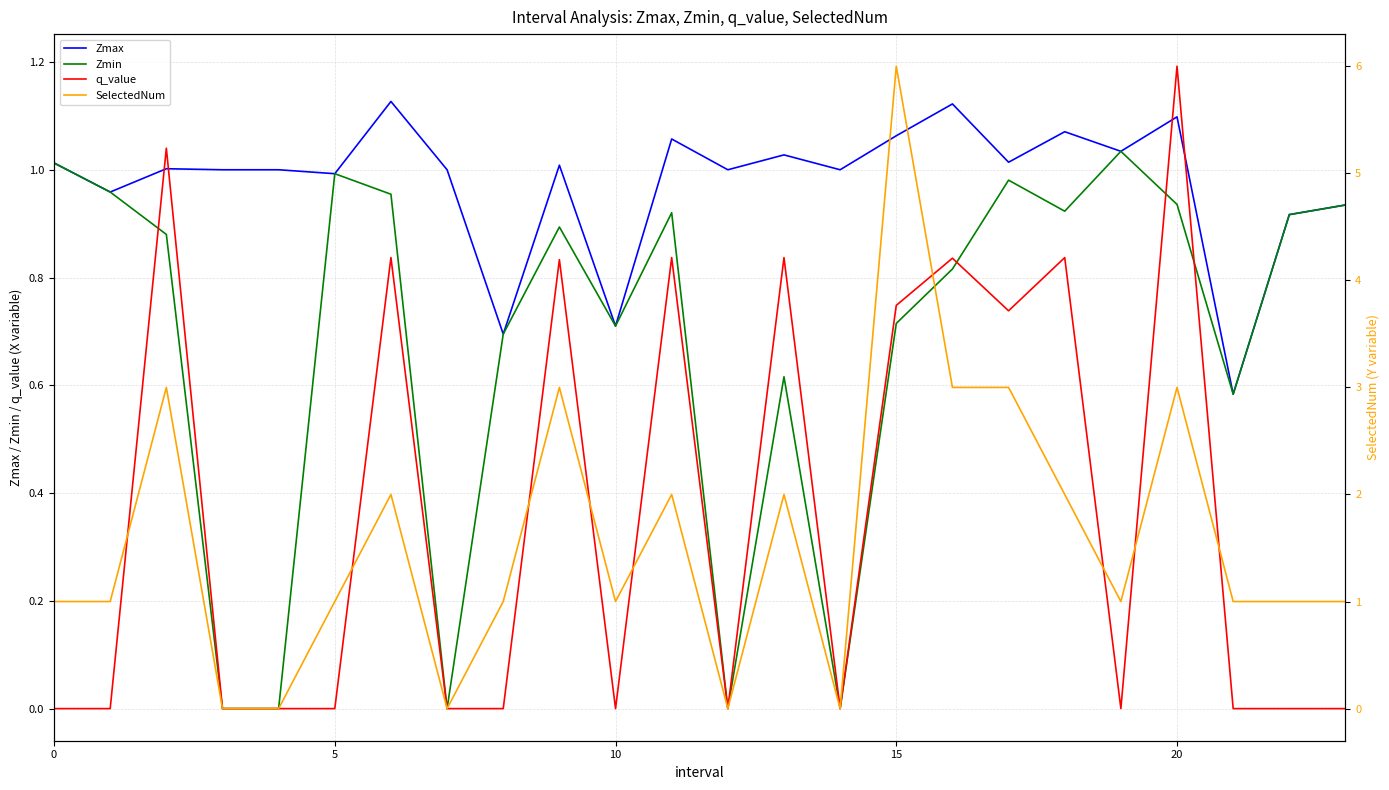

At which label does q_value reach its peak?

20